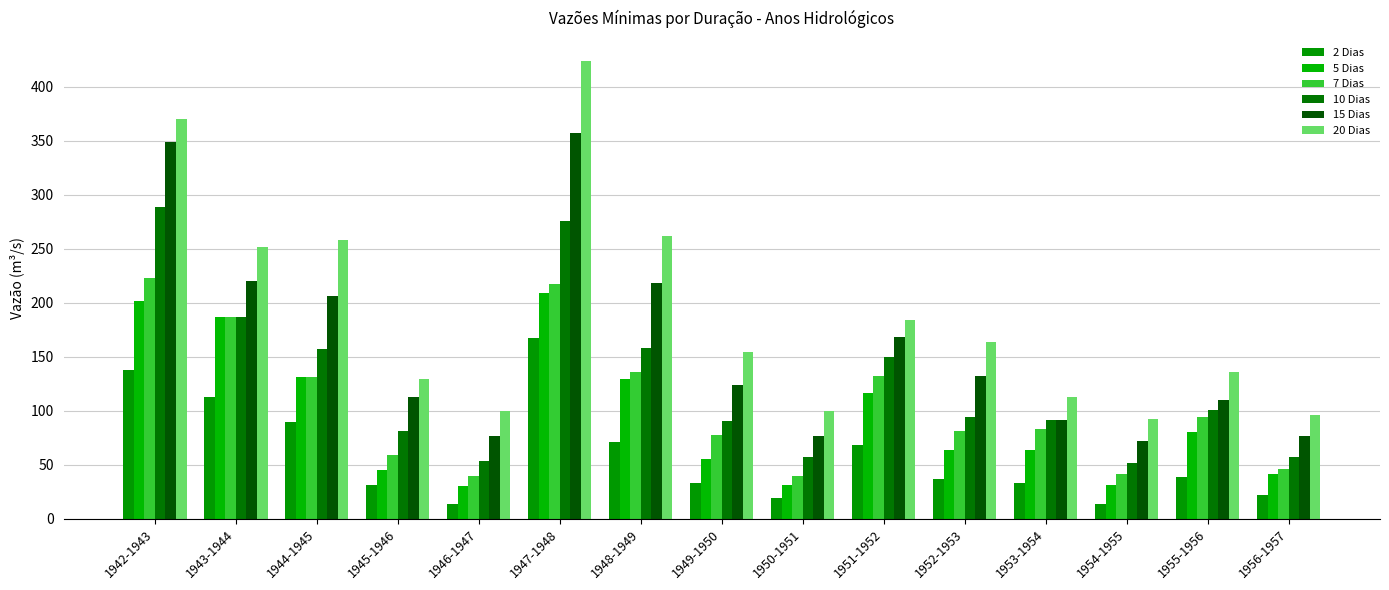

The value of 7 Dias at 1947-1948 is 328.1. True or false?

False